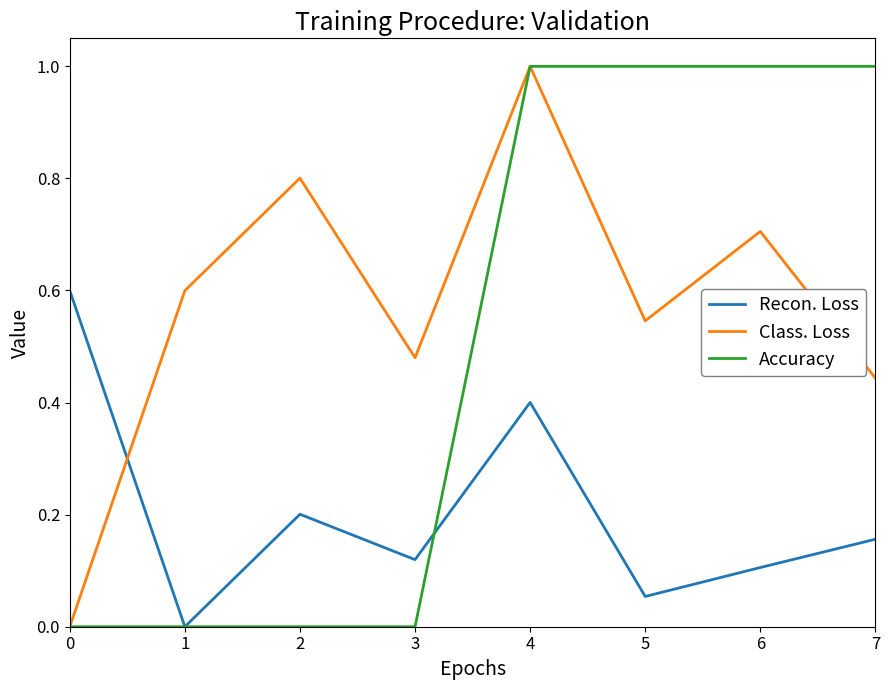

True or false: Class. Loss and Recon. Loss intersect in this chart.

True